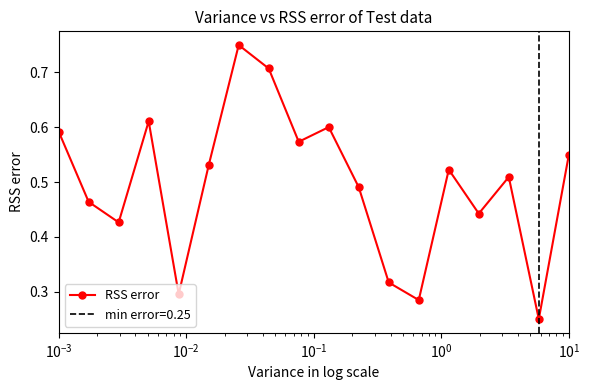

How many points are higher than both their immediate neighbors (excluding endpoints)?

5